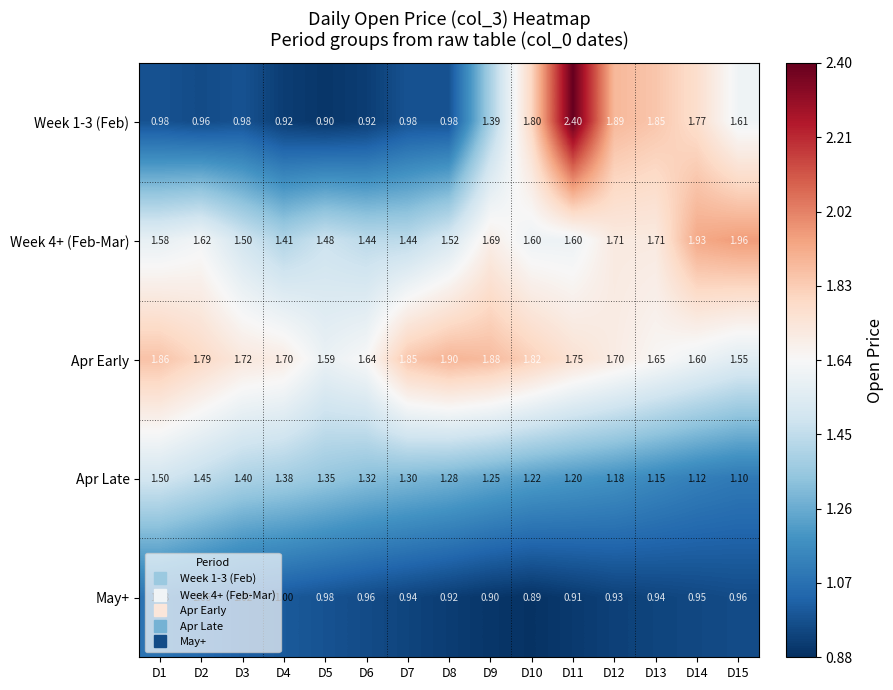

Which series has the largest total across all categories?

Apr Early